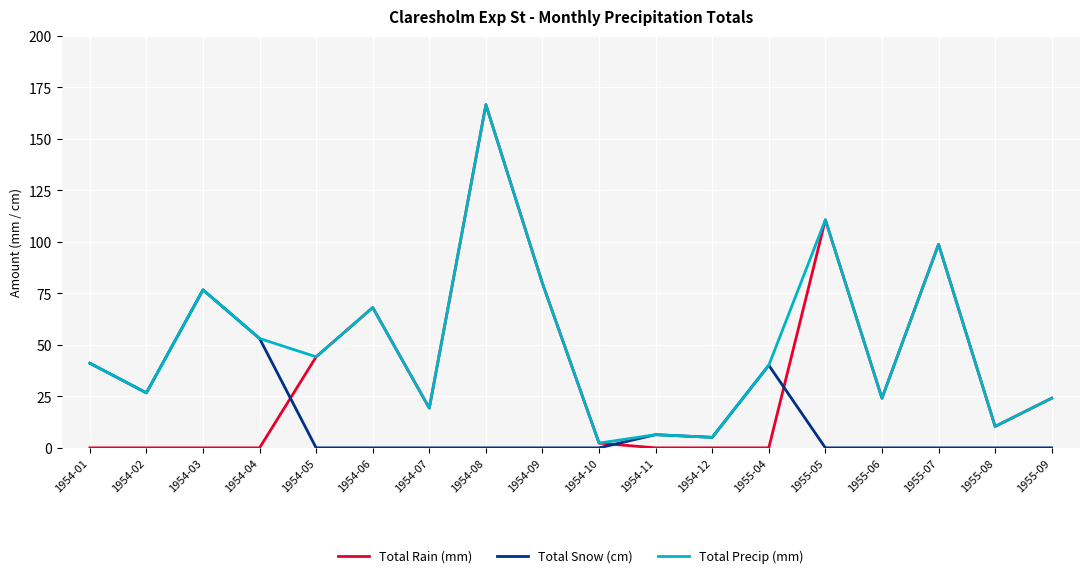

What is the difference between the highest and lowest values at 1954-10?

2.3